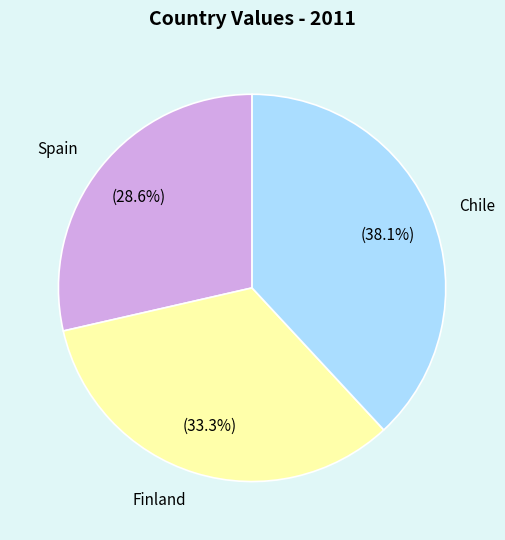

What is the ratio of the value at Spain to the value at Finland?

0.9